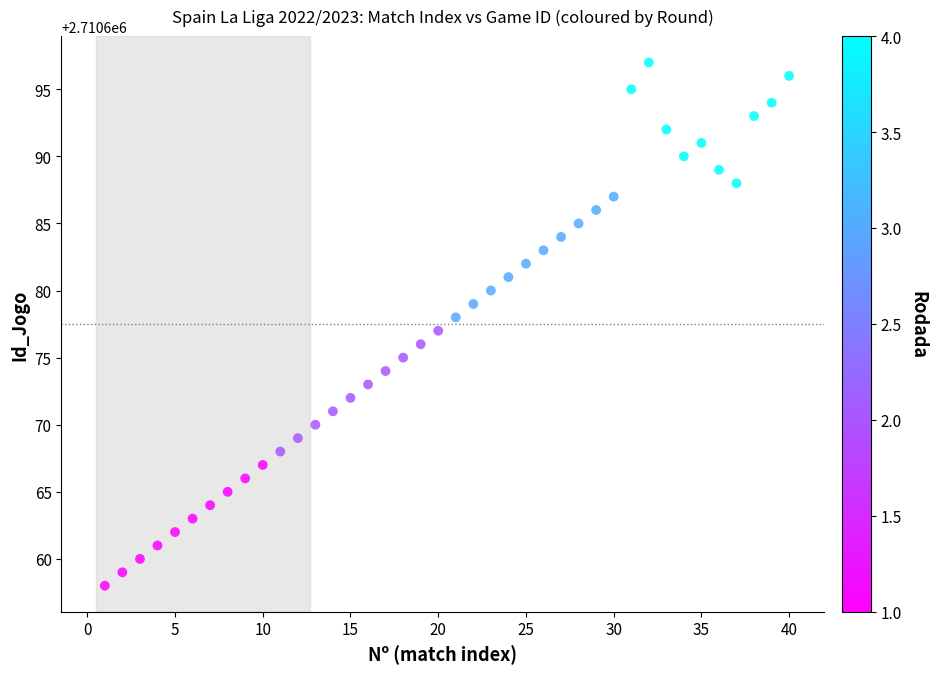

What is the range of X values (max minus min)?

39